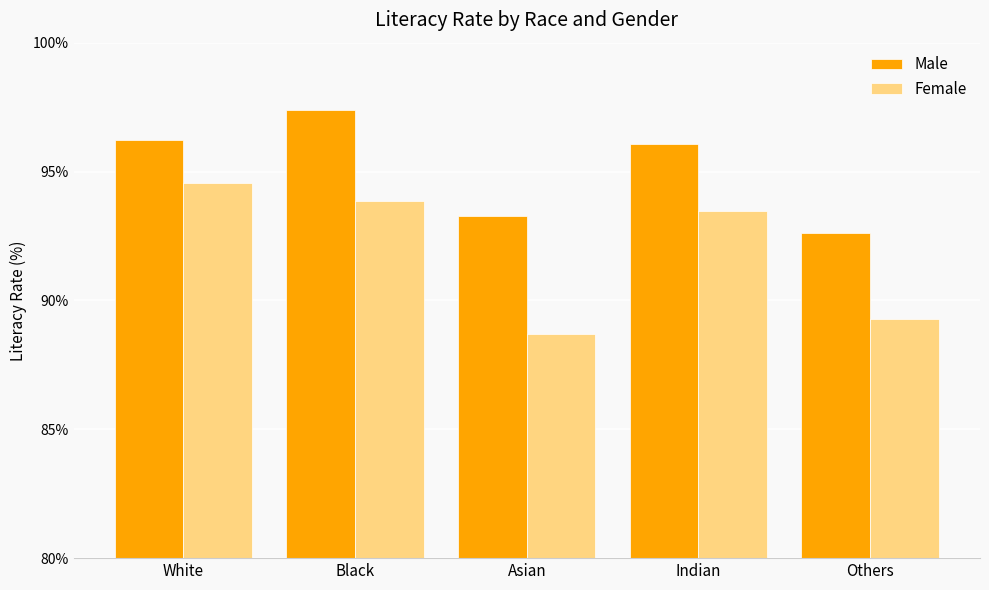

Is it true that Male equals 21.9 at Others?

False